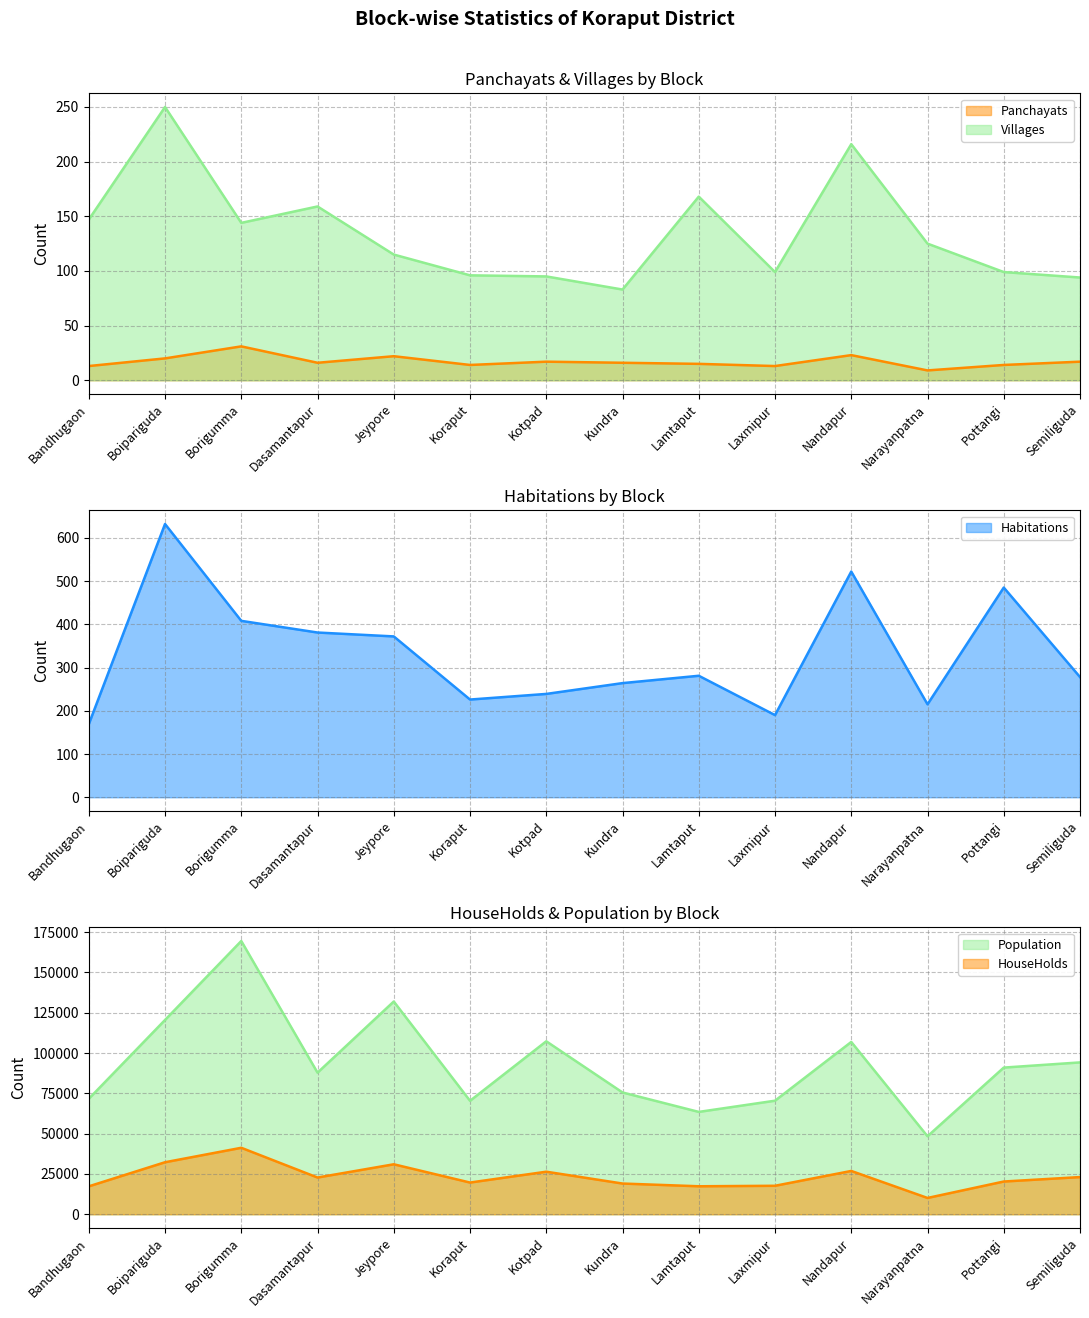

What is the difference between the Habitations values at Nandapur and Semiliguda?

244